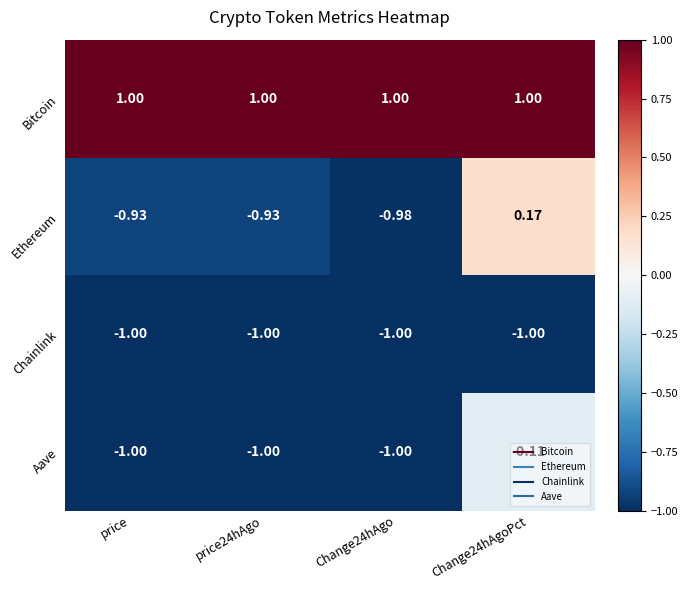

List the series in order of their peak value, lowest first.

Chainlink, Aave, Ethereum, Bitcoin